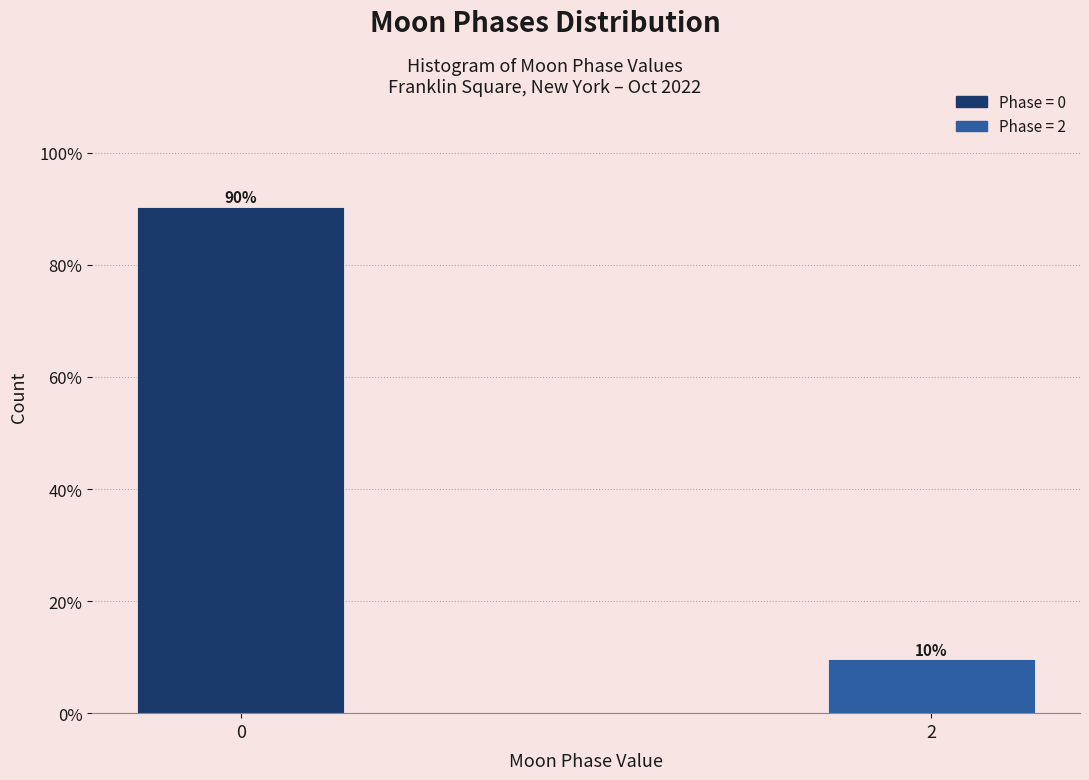

What is the value of the 2nd bar from the left?

9.6